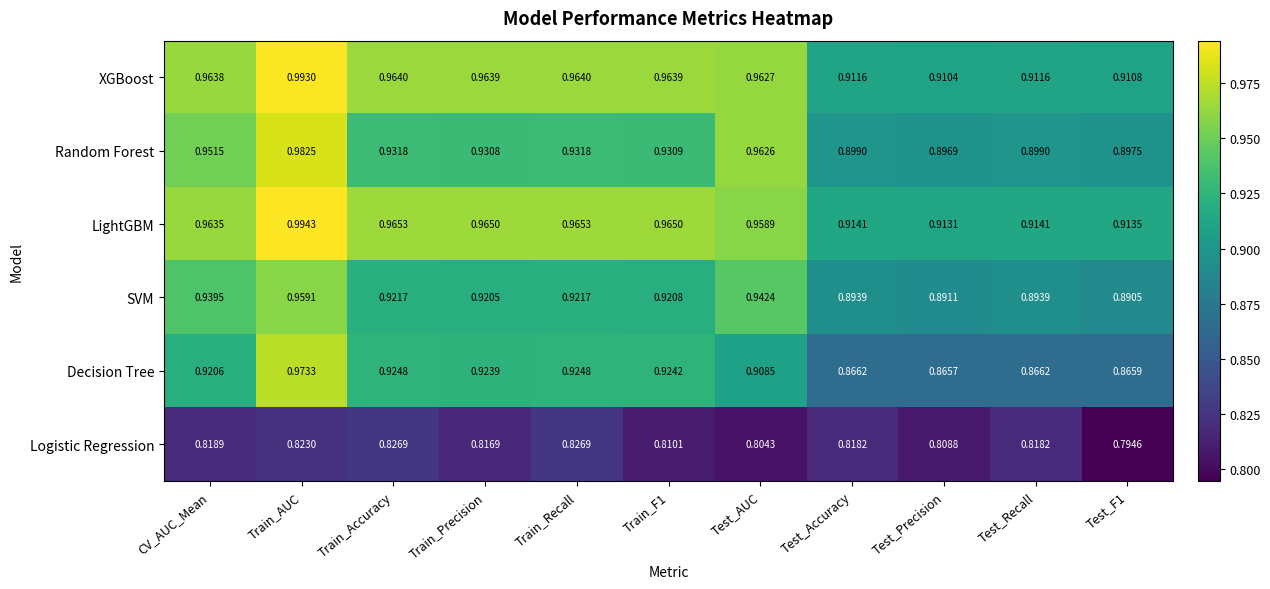

At which label does XGBoost reach its minimum?

Test_Precision